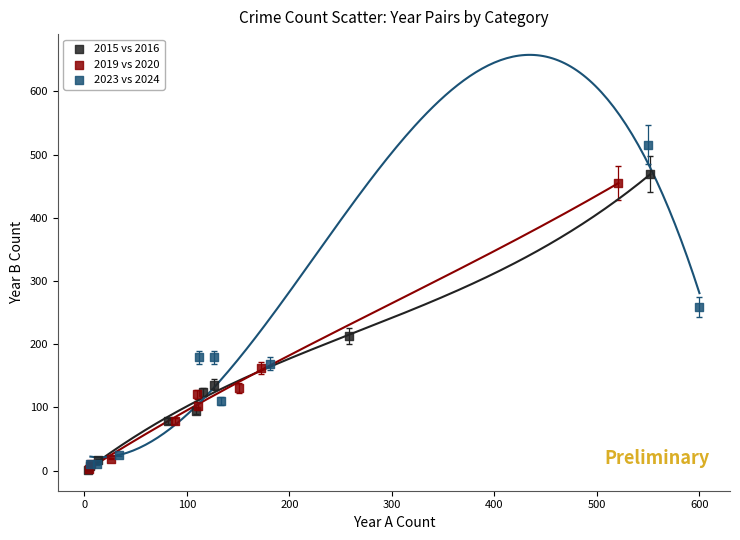

Which series reaches the maximum Y coordinate?

2023 vs 2024